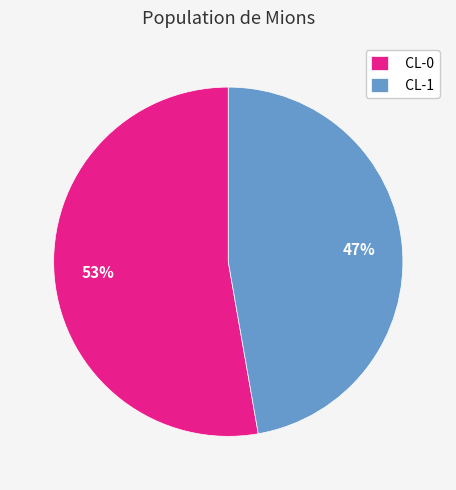

To the nearest percent, what is the combined percentage of CL-0 and CL-1?

100%